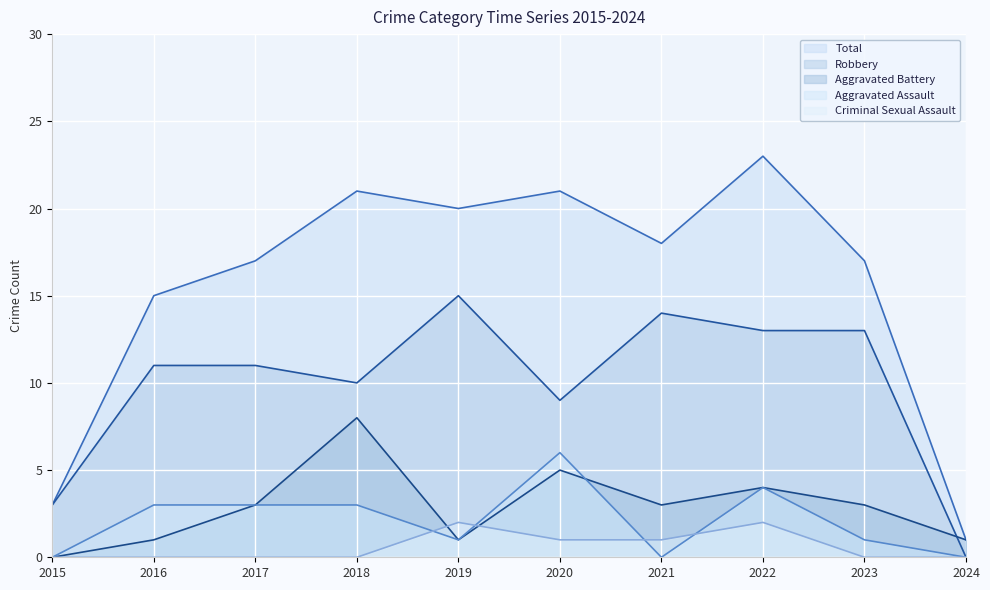

True or false: Aggravated Battery and Total intersect in this chart.

False